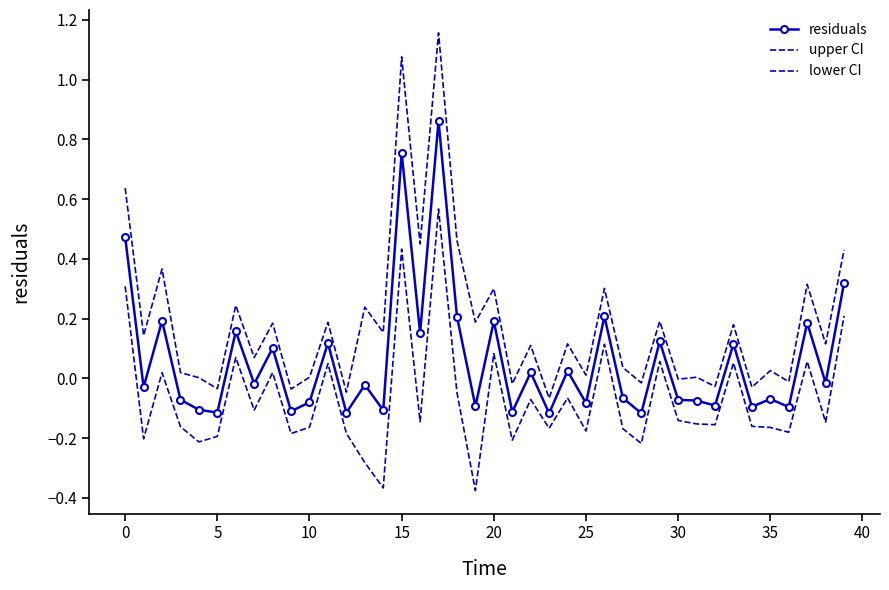

How many interior local valleys does the lower CI series have?

14